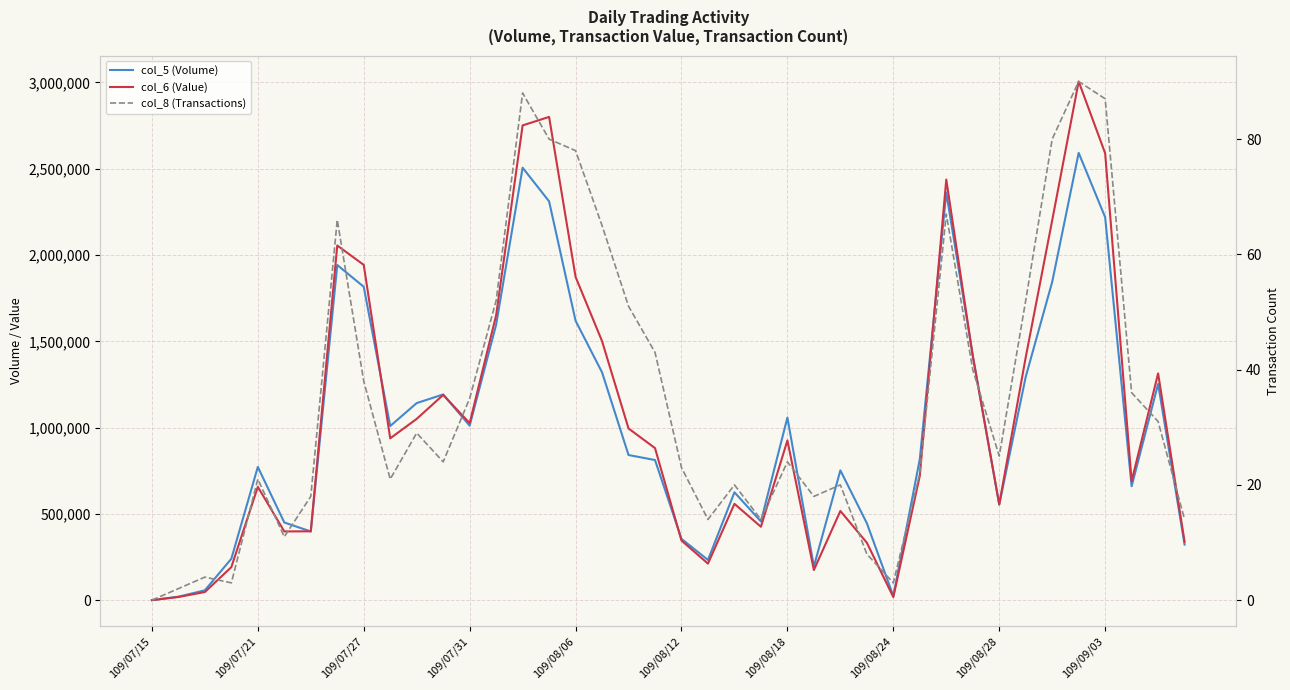

How many interior local valleys does the col_6 (Value) series have?

9